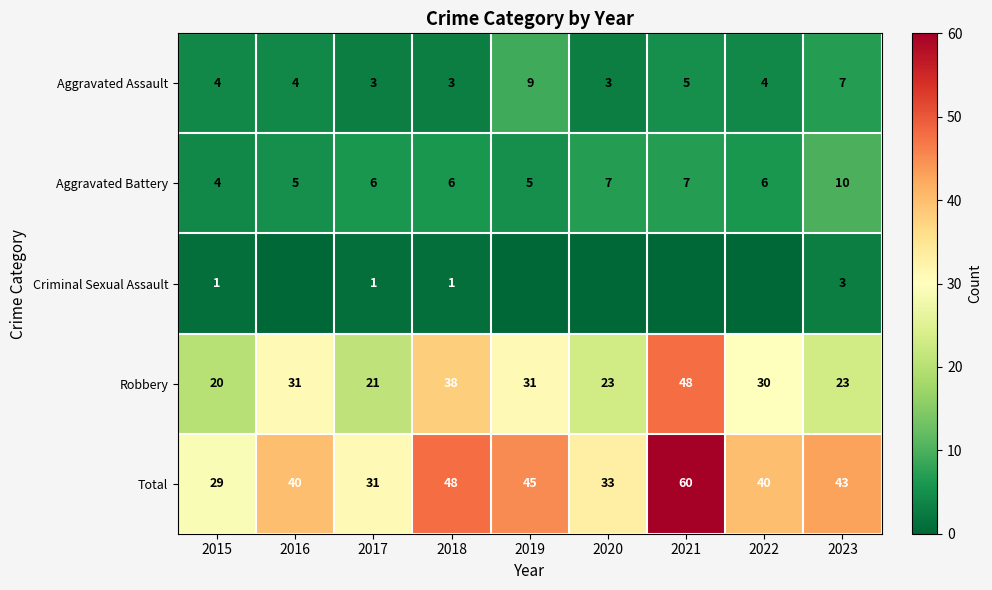

What is the sum of the Total values at 2023 and 2017?

74